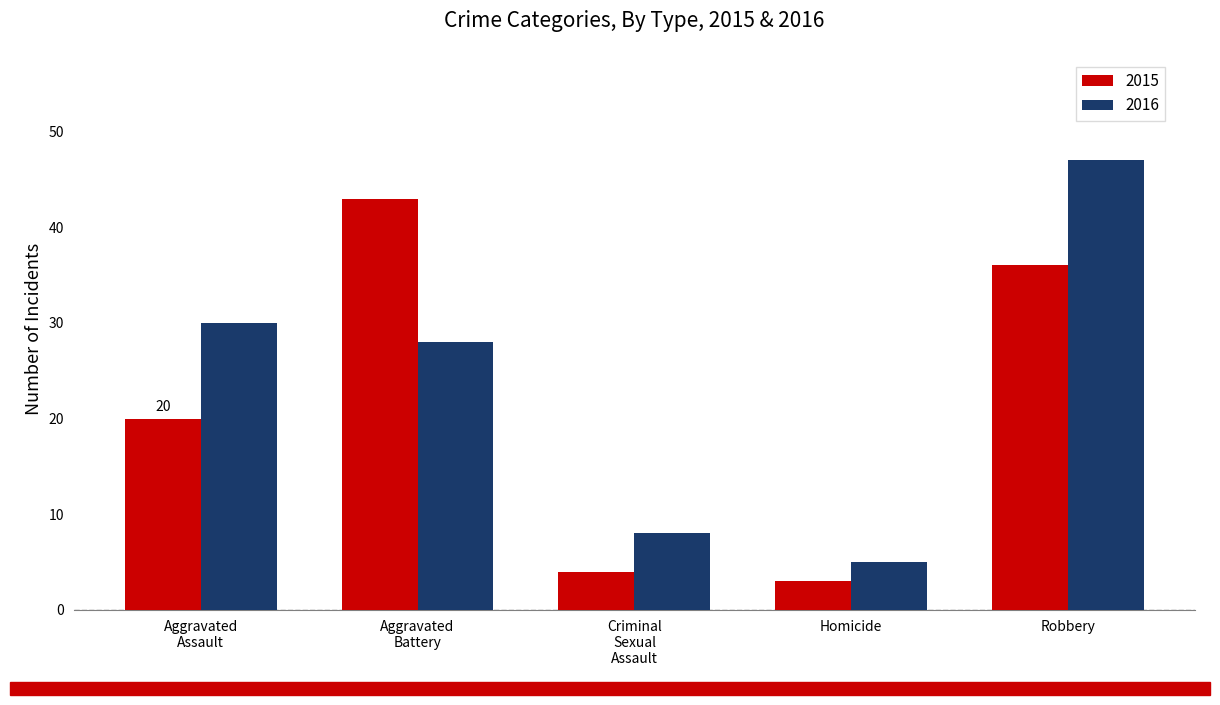

Does the chart contain any negative values?

No